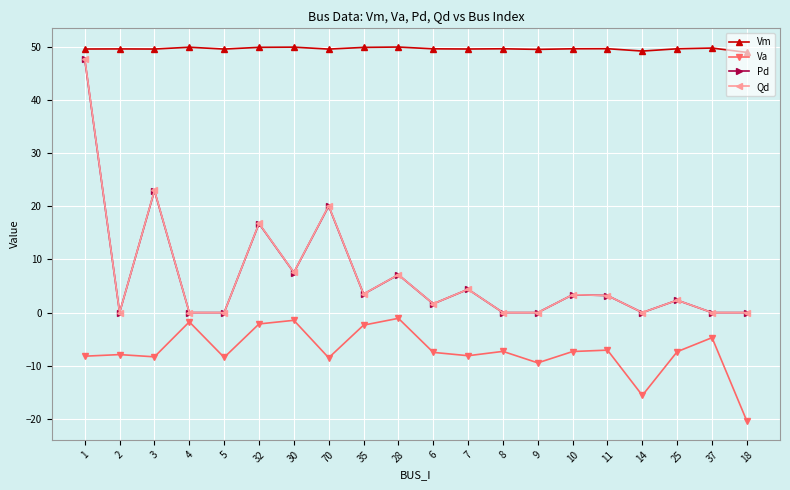

At which category does Pd reach its first local peak?

3